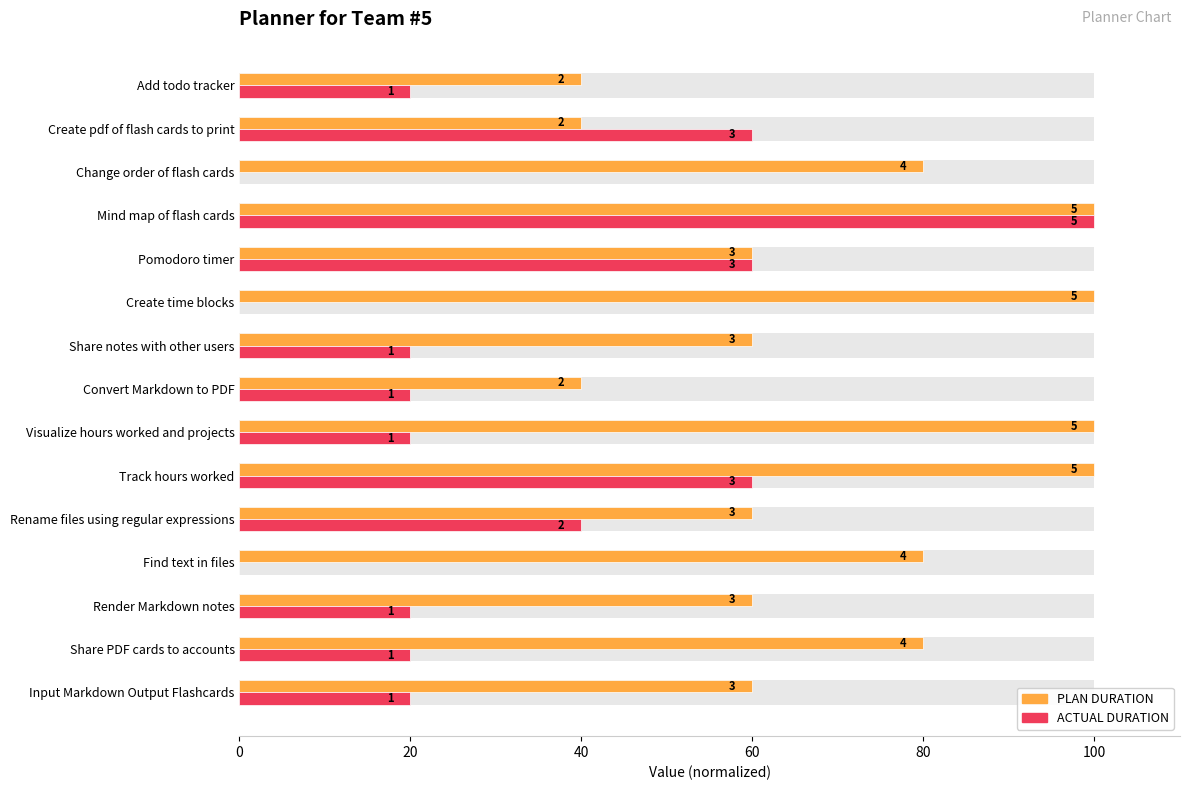

How many bars are there in total?

30